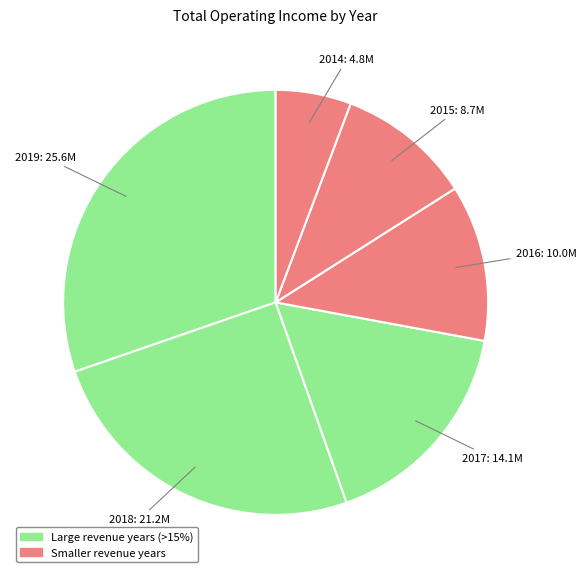

Is there any slice that represents more than half of the pie?

No